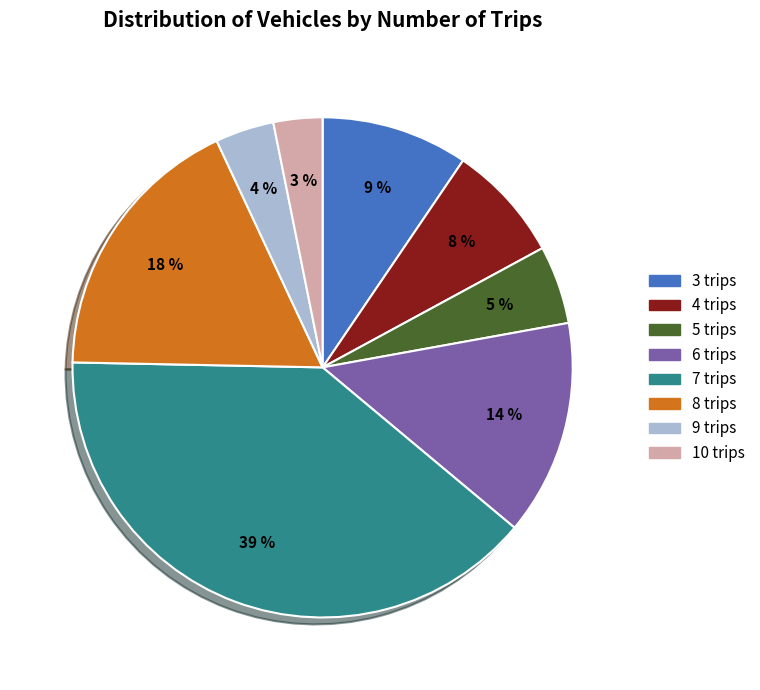

Which slice is the largest?

7 trips